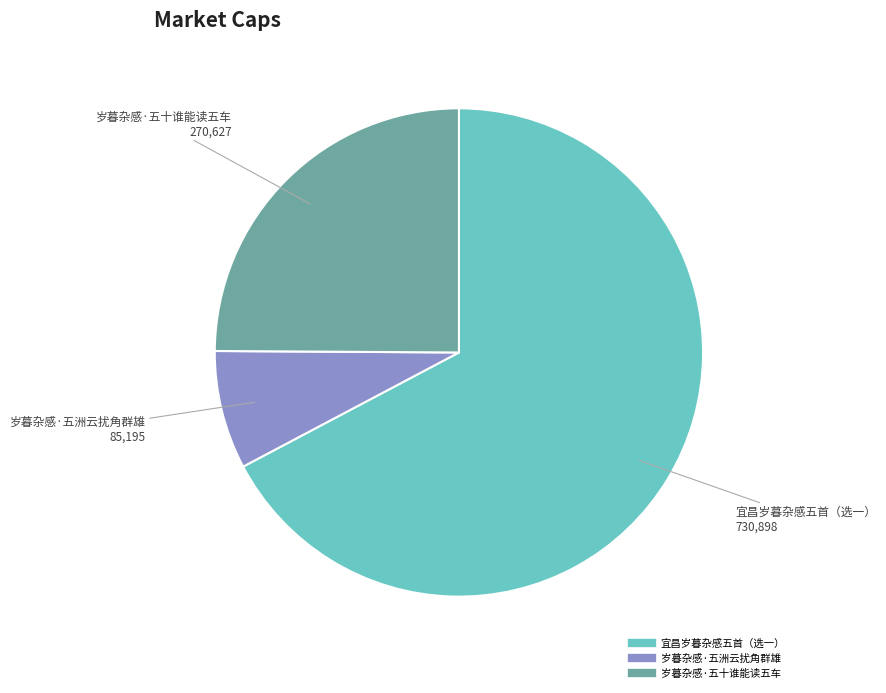

Is there any slice that represents more than half of the pie?

Yes